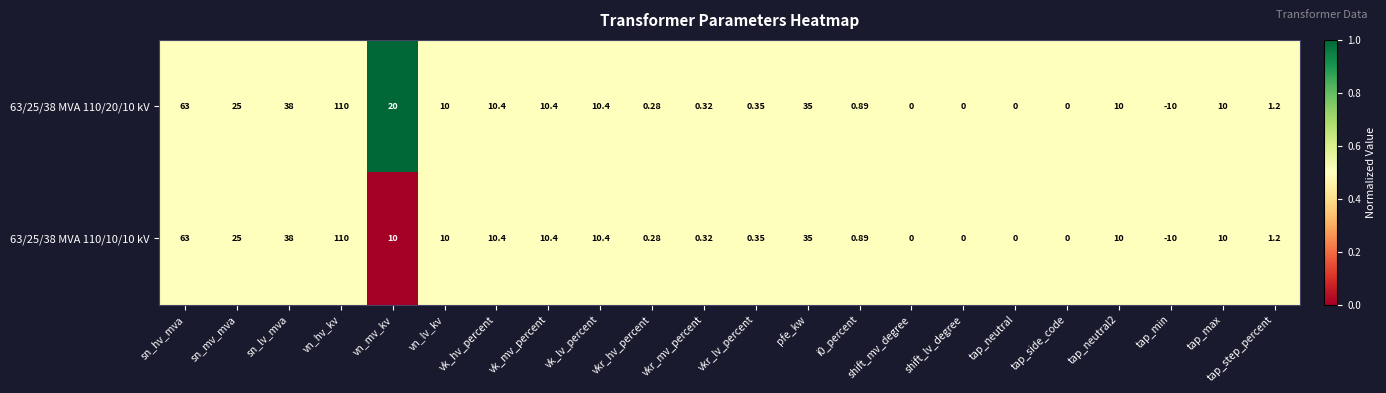

How many categories are shown in the chart?

22